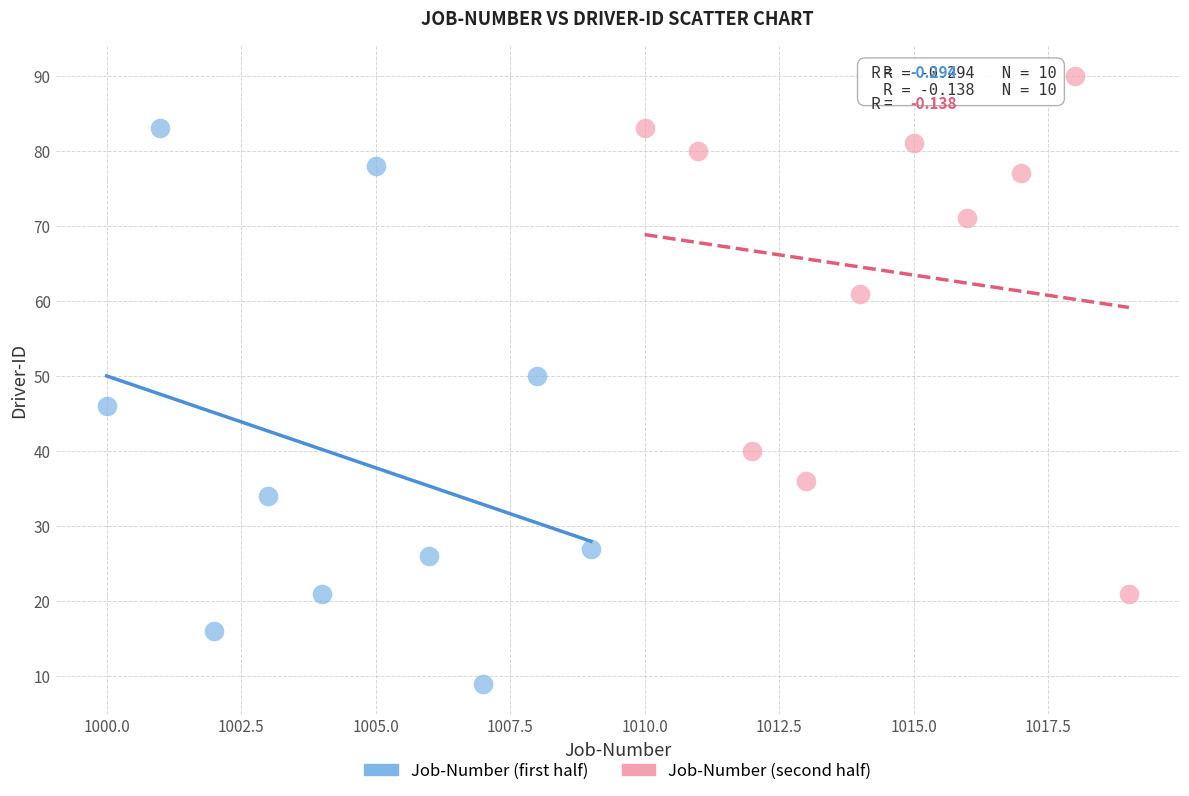

Which series reaches the minimum Y coordinate?

Job-Number (first half)